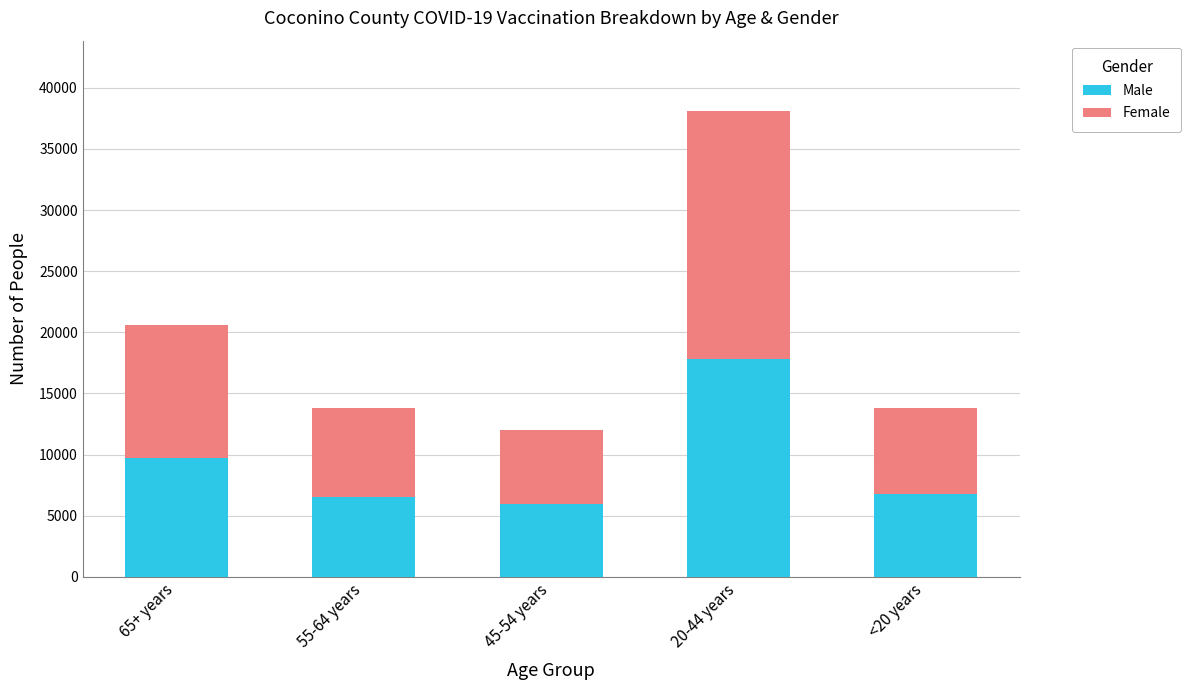

At which category is the sum across all series the highest?

20-44 years